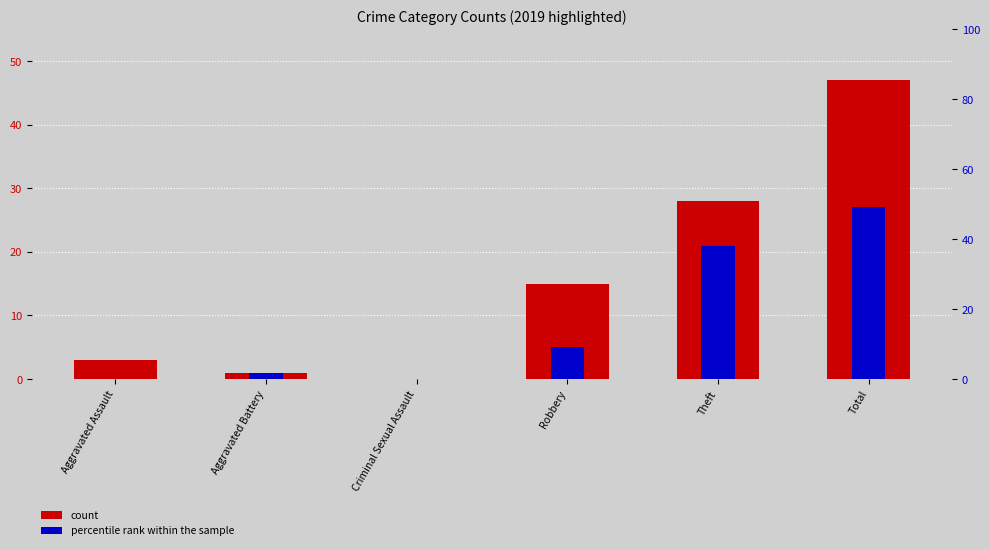

What is the label of the 6th bar from the left?

Total